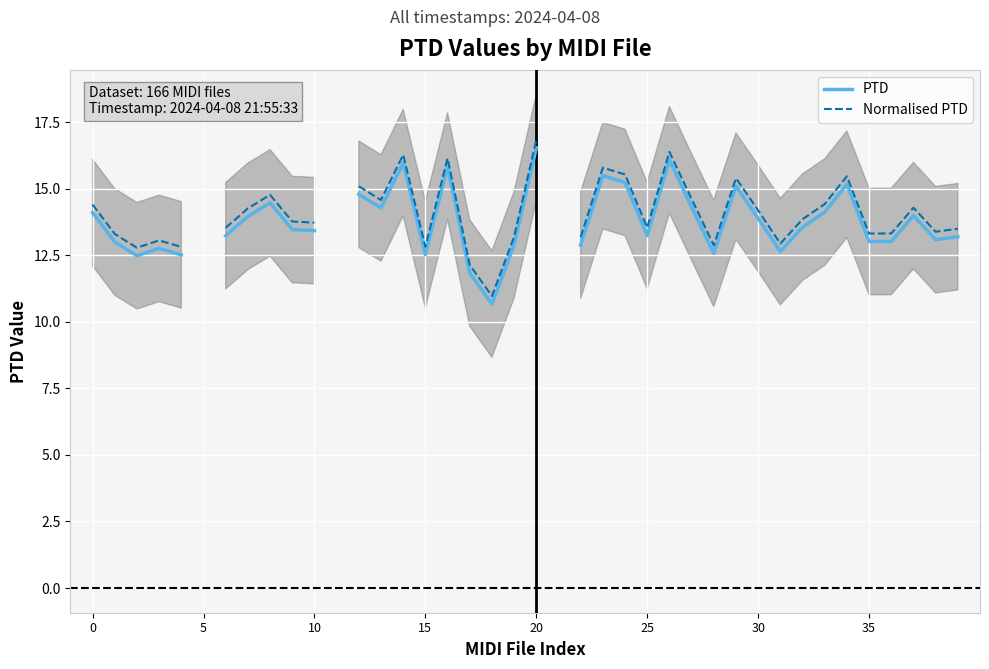

At which label does Normalised PTD reach its peak?

20